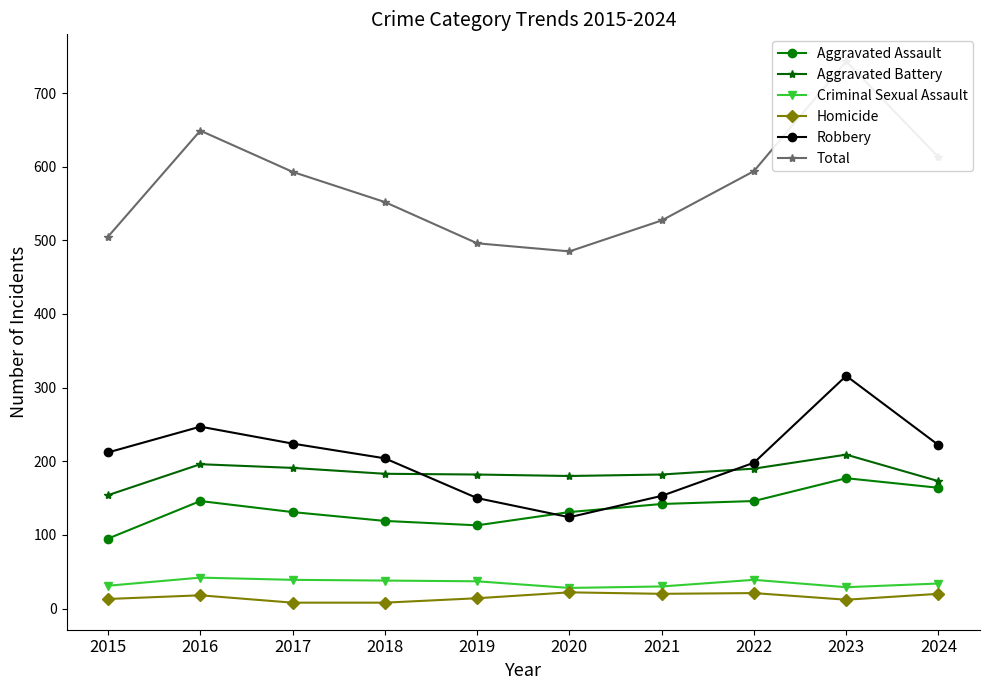

What are all the series names shown in the legend?

Aggravated Assault, Aggravated Battery, Criminal Sexual Assault, Homicide, Robbery, Total